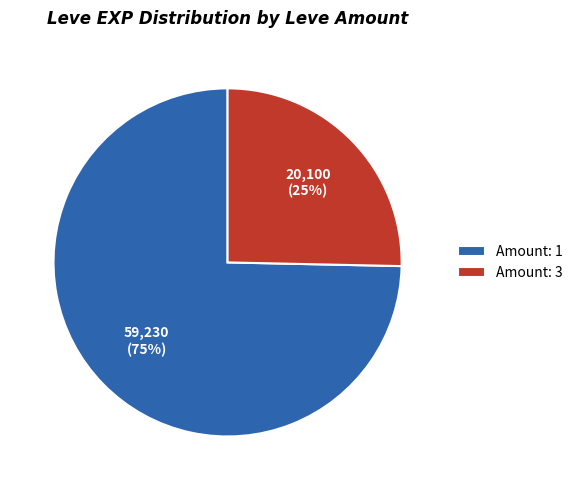

Is it true that Amount: 3 is 11% of the pie?

False